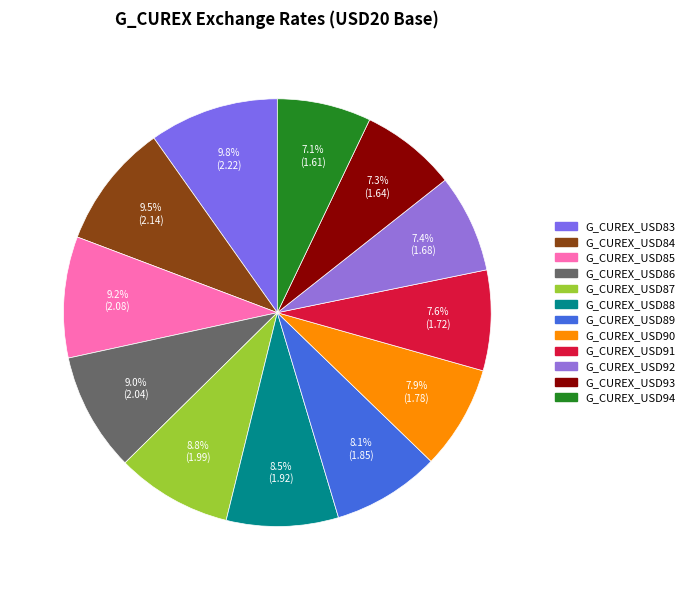

Which category has the biggest portion of the pie?

G_CUREX_USD83